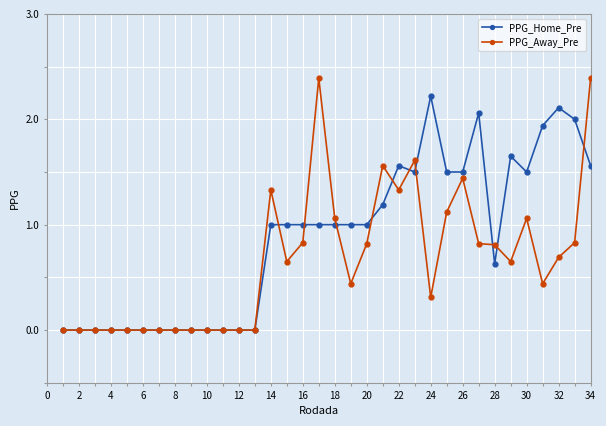

What is the highest value of the PPG_Away_Pre series?

2.4